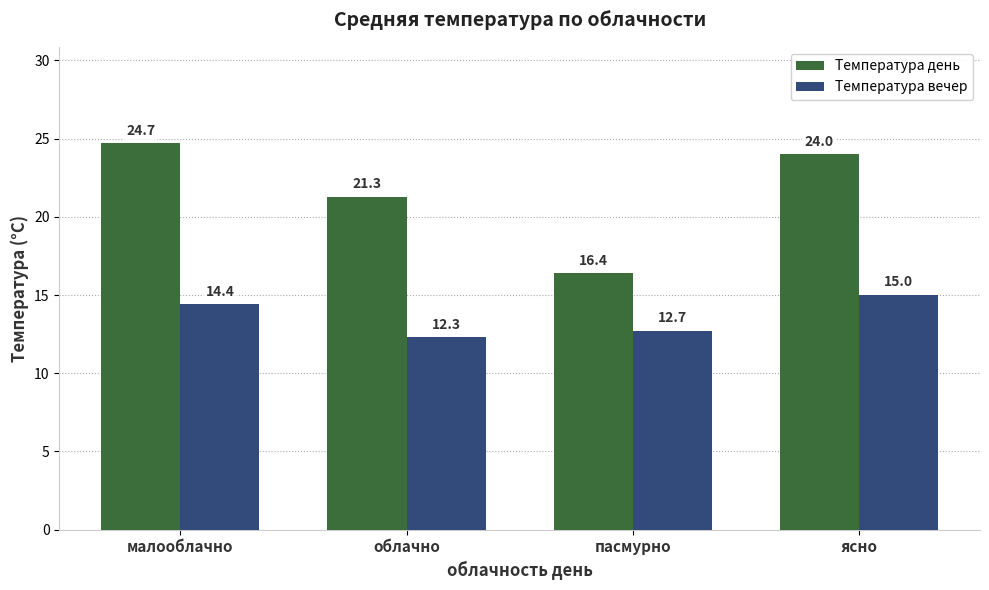

Reading right to left, extract all data points from this chart.

Температура день: 24.0	16.4	21.3	24.7
Температура вечер: 15.0	12.7	12.3	14.4